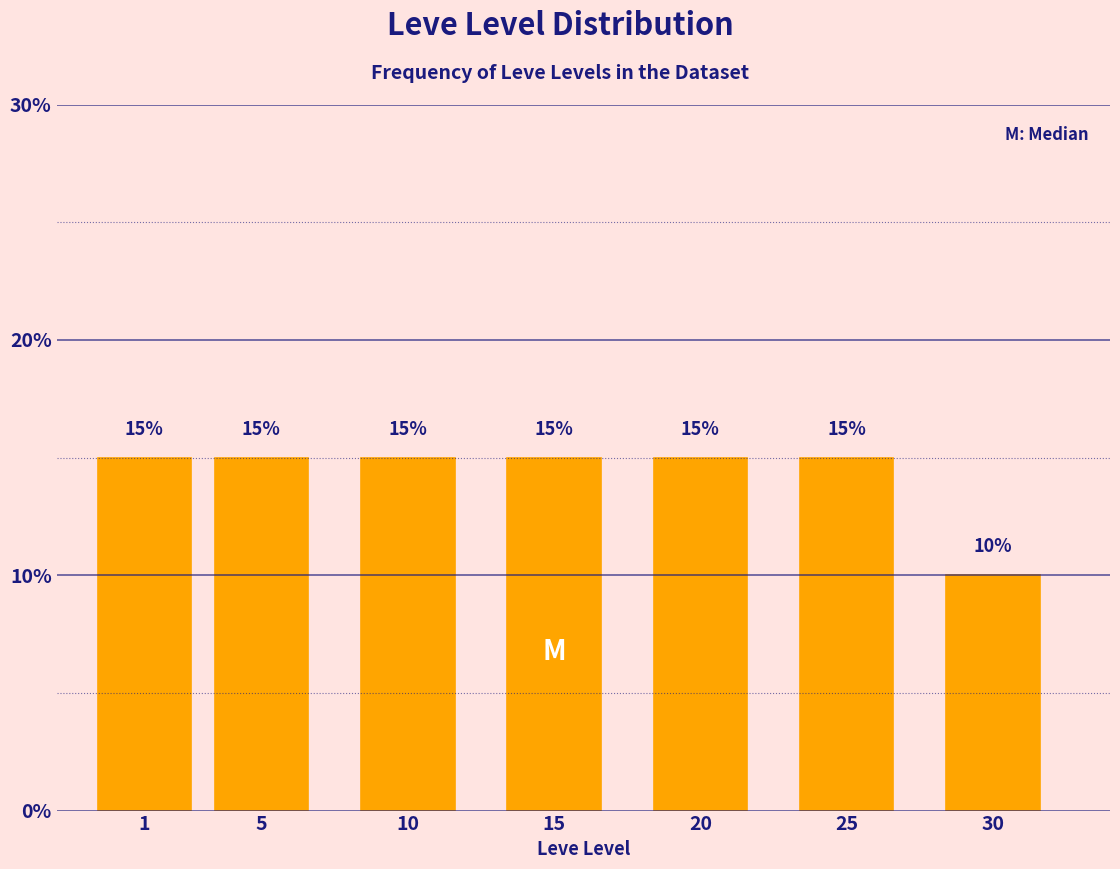

Reading left to right, what are all the values shown in this chart?

1=15	5=15	10=15	15=15	20=15	25=15	30=10